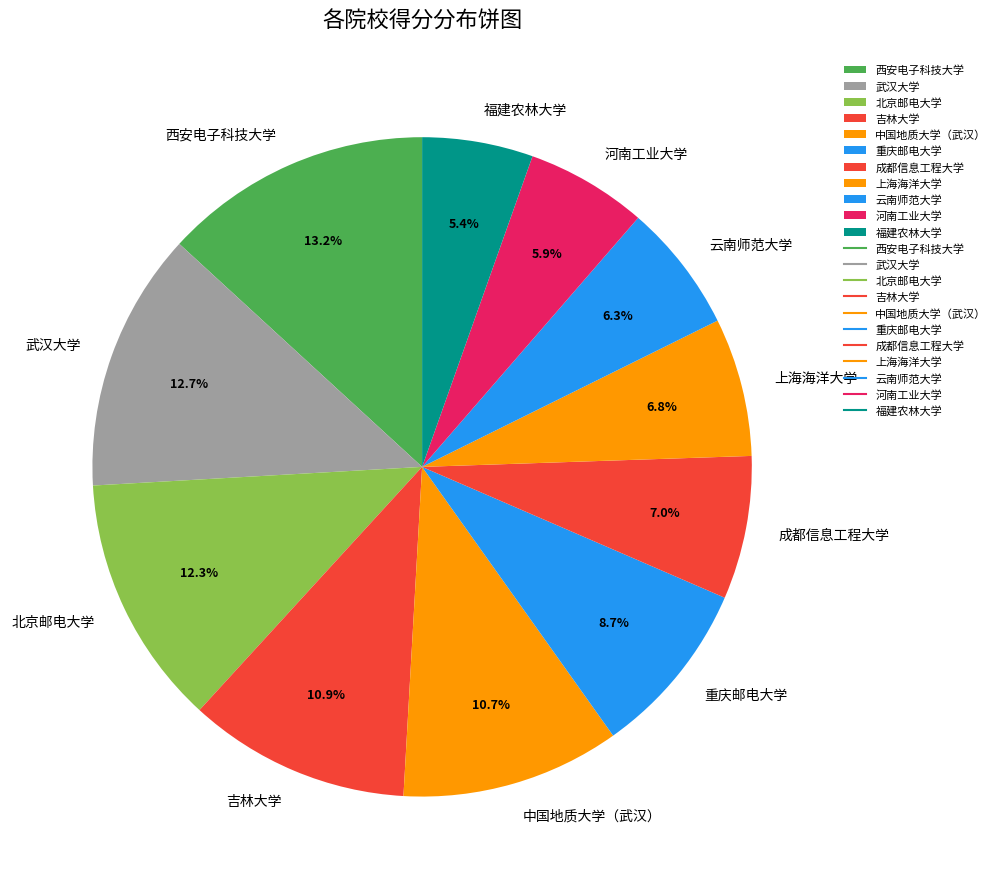

What is the total percentage of 西安电子科技大学 and 北京邮电大学?

25.5%